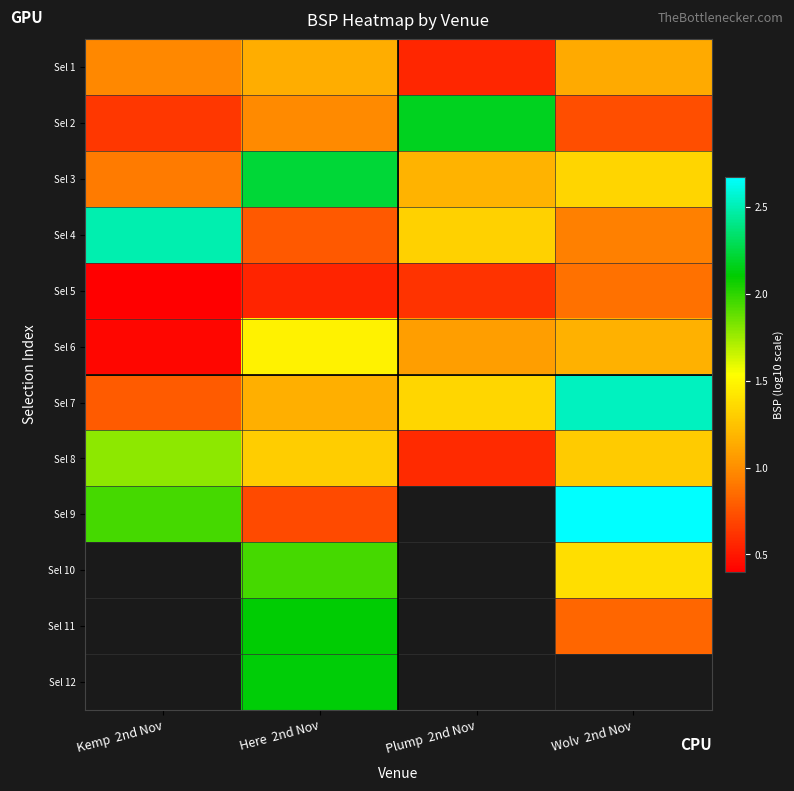

What is the maximum value shown in the chart?

2.7